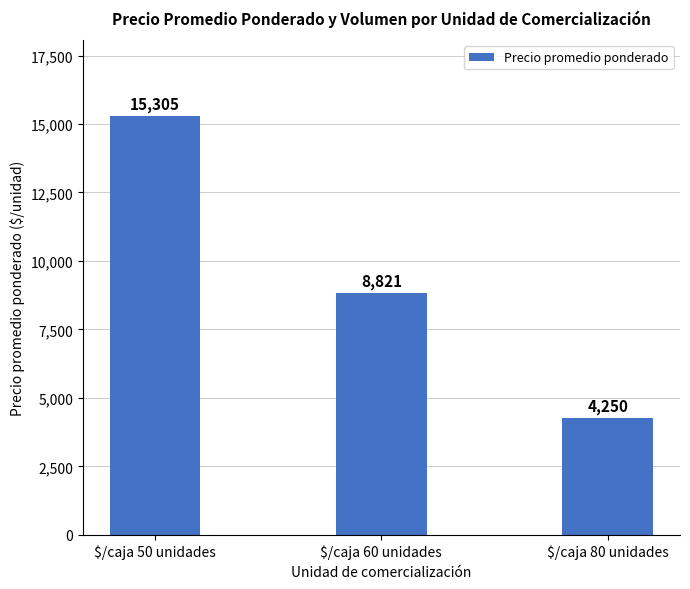

What is the difference between the values at $/caja 80 unidades and $/caja 50 unidades?

11055